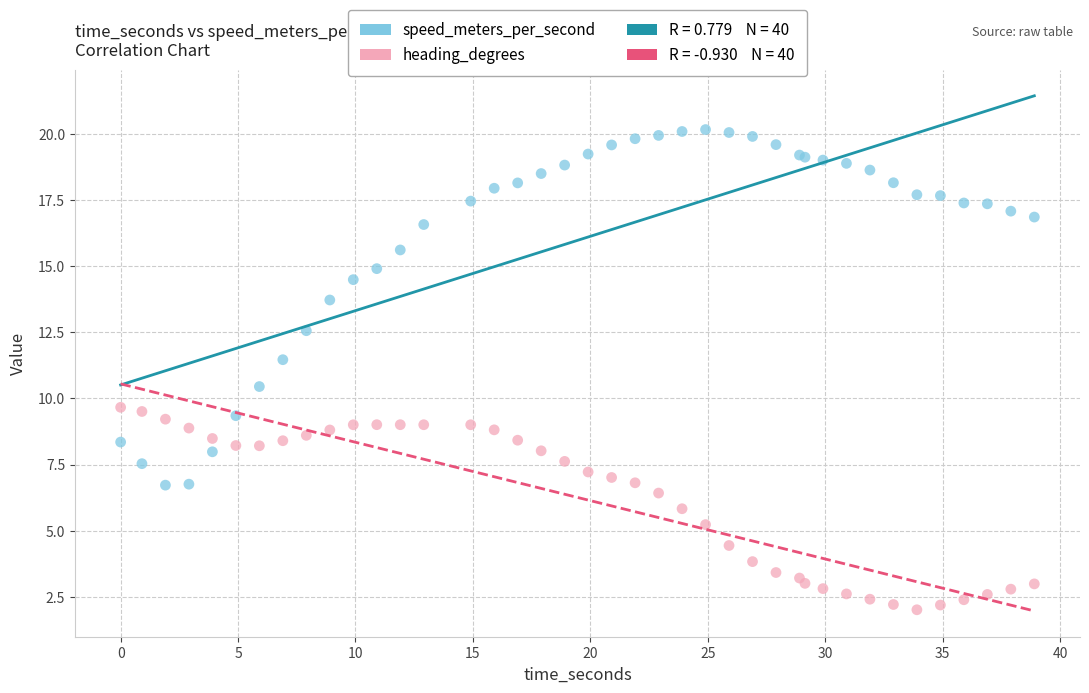

Which series reaches the minimum Y coordinate?

heading_degrees